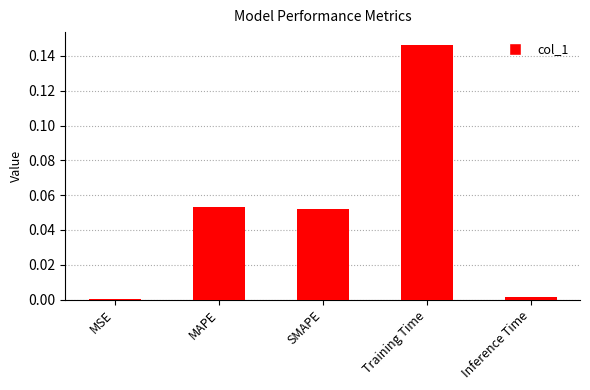

The chart shows a value of 0.0 at Inference Time. True or false?

True